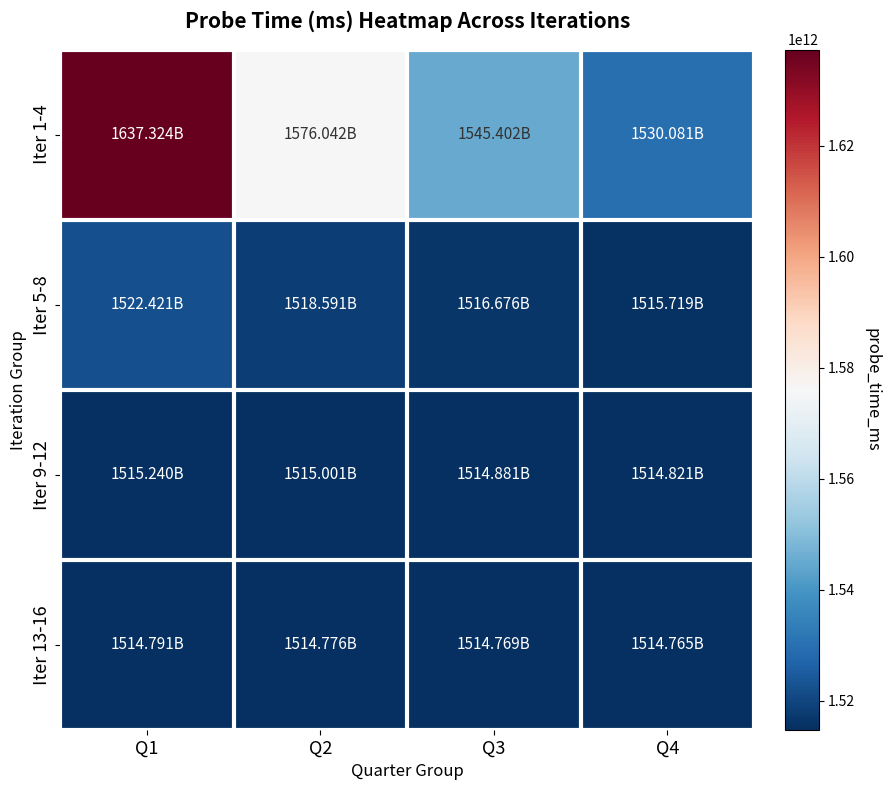

How many series are shown in this chart?

4